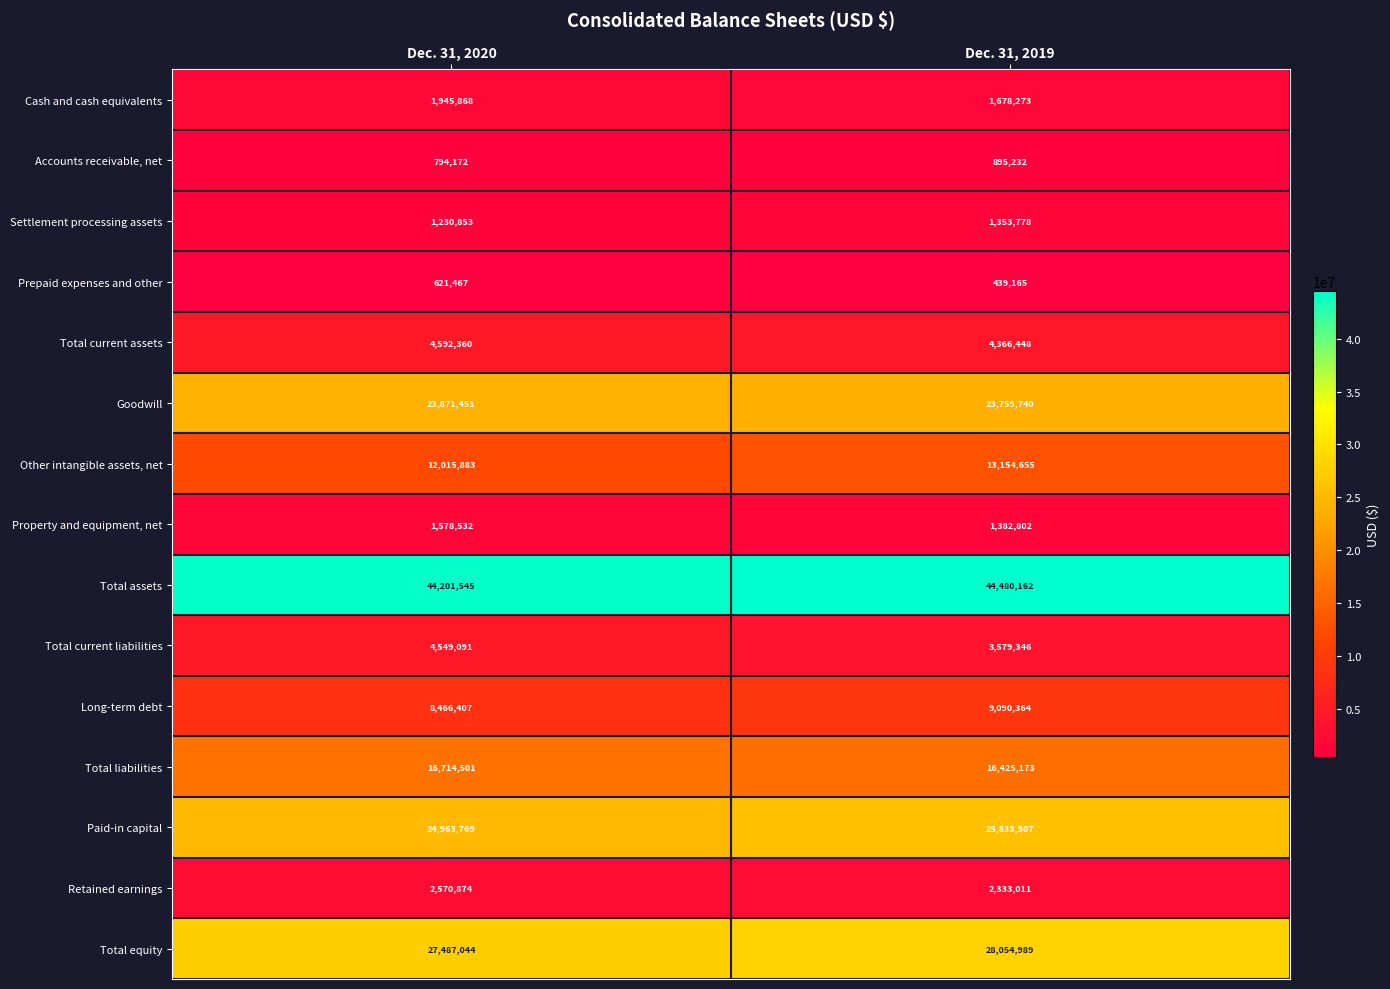

Reading left to right, transcribe all the data shown in this chart.

Cash and cash equivalents: 1945868	1678273
Accounts receivable, net: 794172	895232
Settlement processing assets: 1230853	1353778
Prepaid expenses and other: 621467	439165
Total current assets: 4592360	4366448
Goodwill: 23871451	23759740
Other intangible assets, net: 12015883	13154655
Property and equipment, net: 1578532	1382802
Total assets: 44201545	44480162
Total current liabilities: 4549091	3579346
Long-term debt: 8466407	9090364
Total liabilities: 16714501	16425173
Paid-in capital: 24963769	25833307
Retained earnings: 2570874	2333011
Total equity: 27487044	28054989